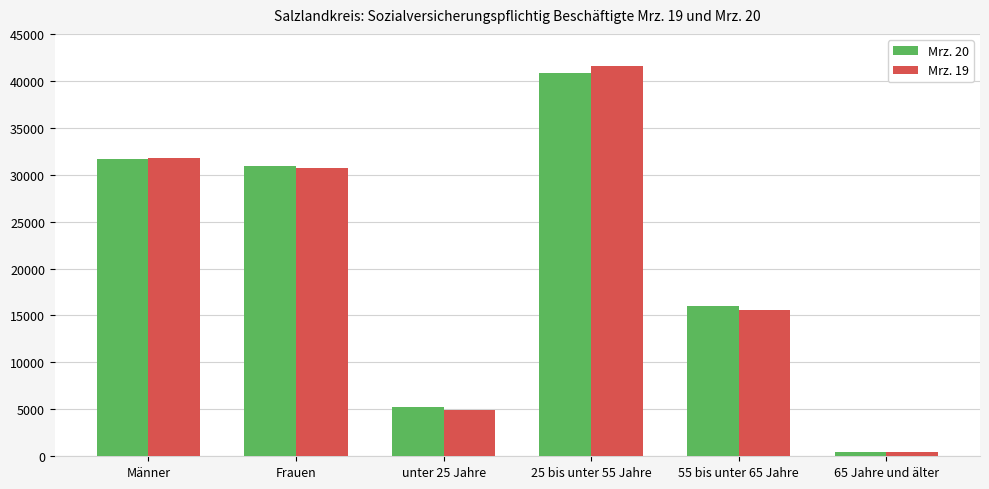

At which label does Mrz. 20 reach its peak?

25 bis unter 55 Jahre